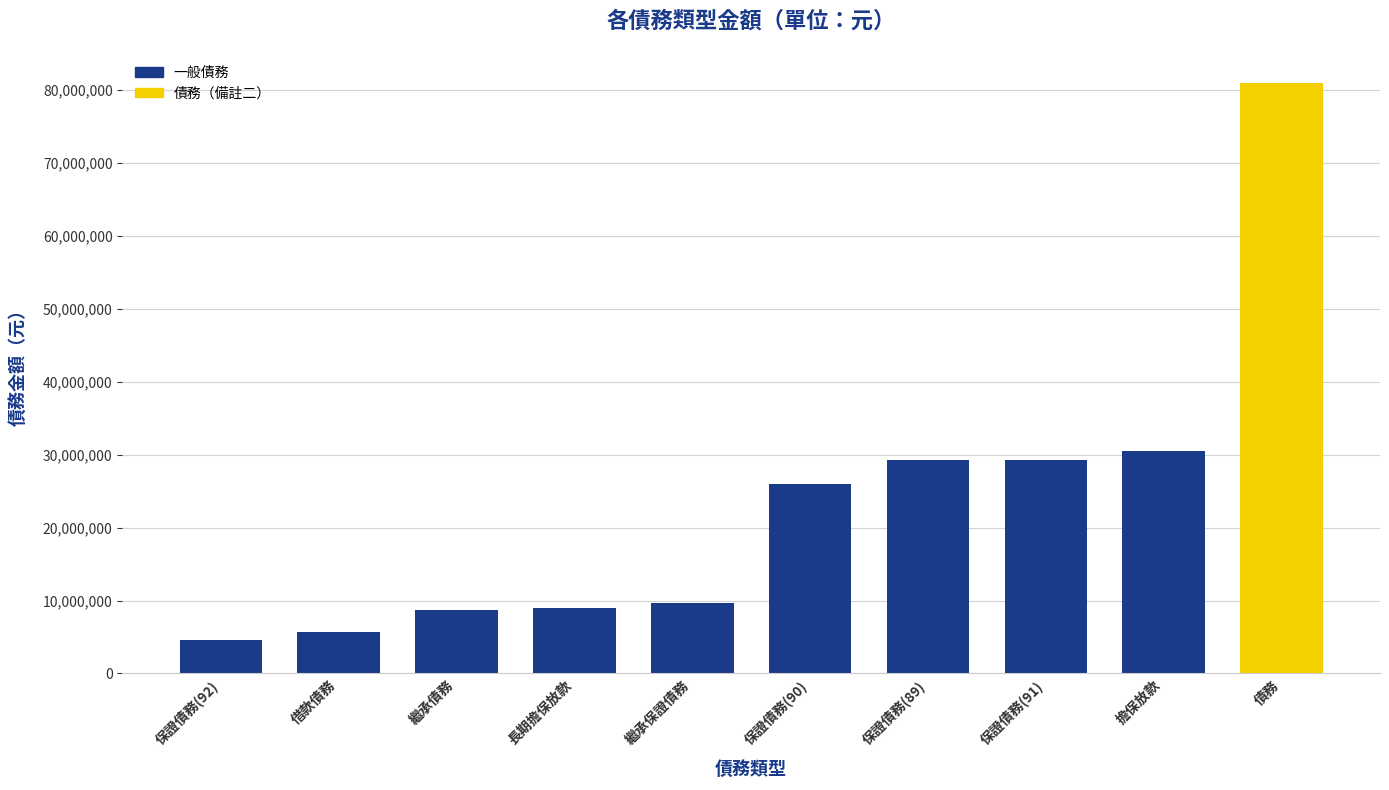

Read the value at 借款債務, to the nearest 10.

5707480